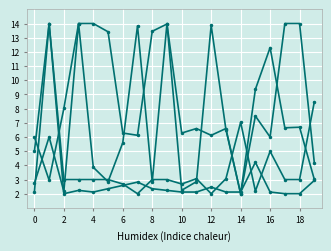

How many categories are shown in the chart?

20